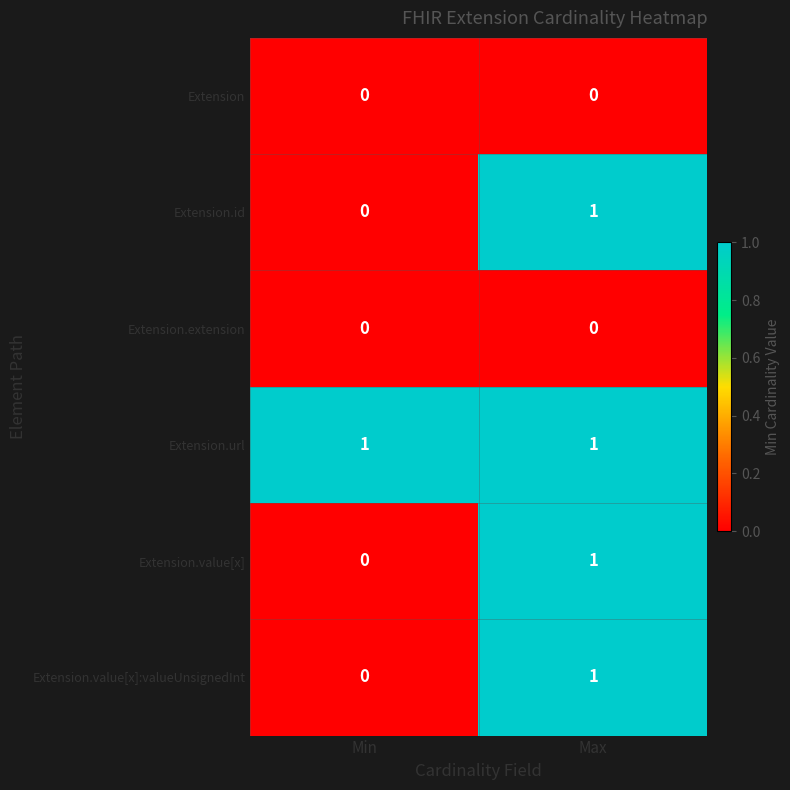

At which label is Extension.value[x] closest to 0?

Min